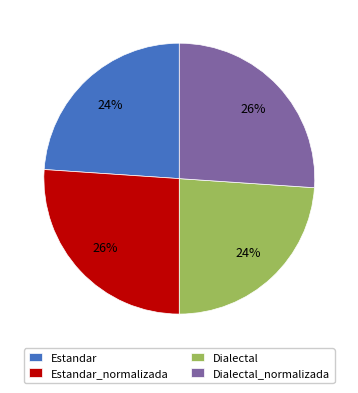

To the nearest percent, what is the difference between the largest and smallest slice percentages?

2%